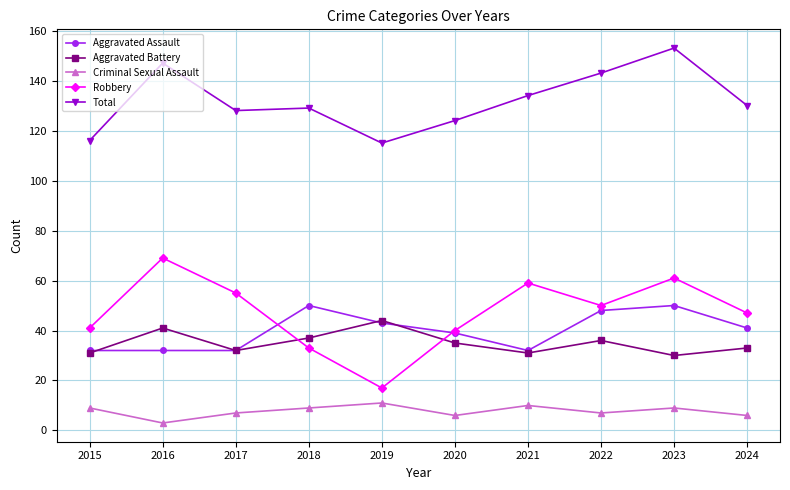

True or false: Aggravated Battery and Aggravated Assault intersect in this chart.

True